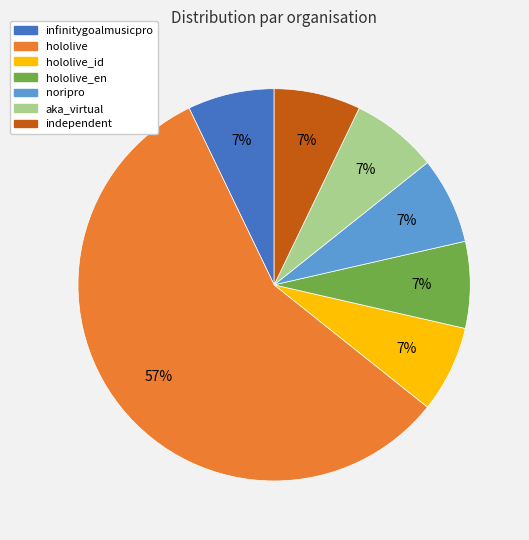

Is there any slice that represents more than half of the pie?

Yes